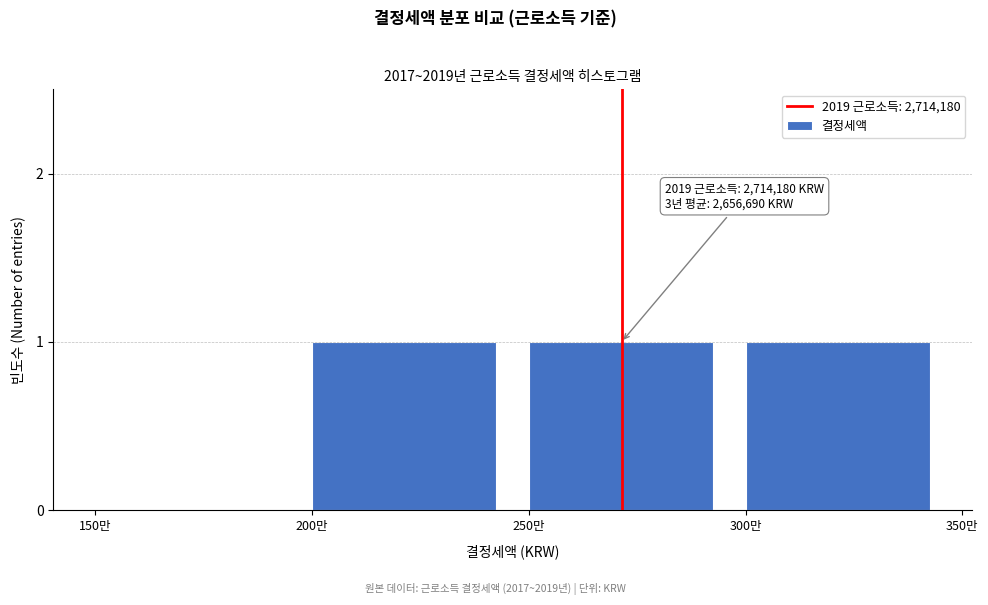

Reading left to right, transcribe all the data shown in this chart.

150만=0	200만=1	250만=1	300만=1